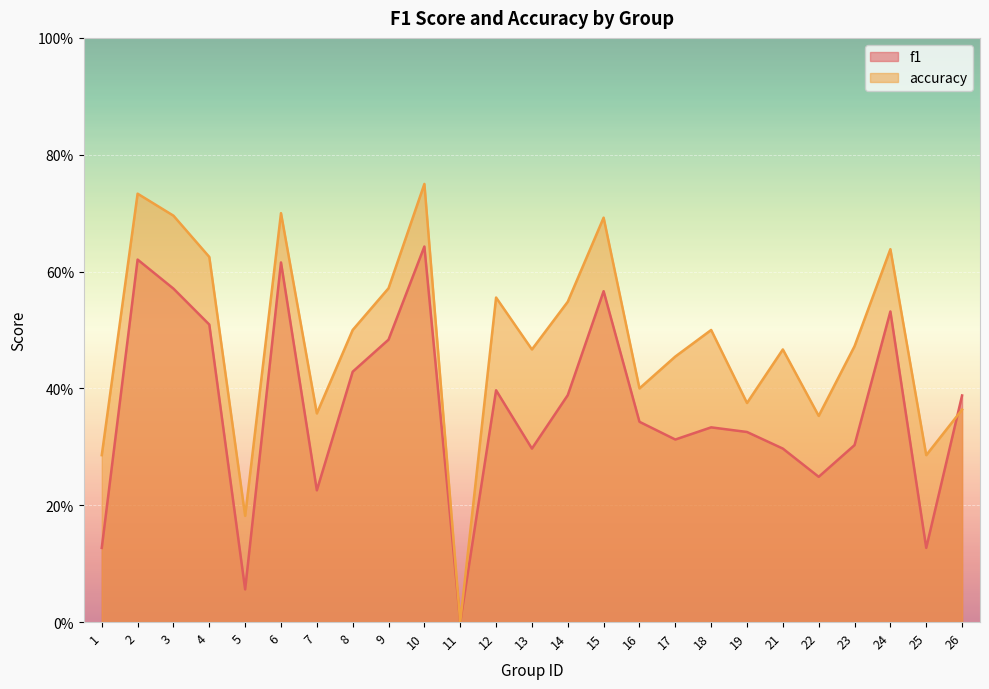

How many interior local peaks does the f1 series have?

7